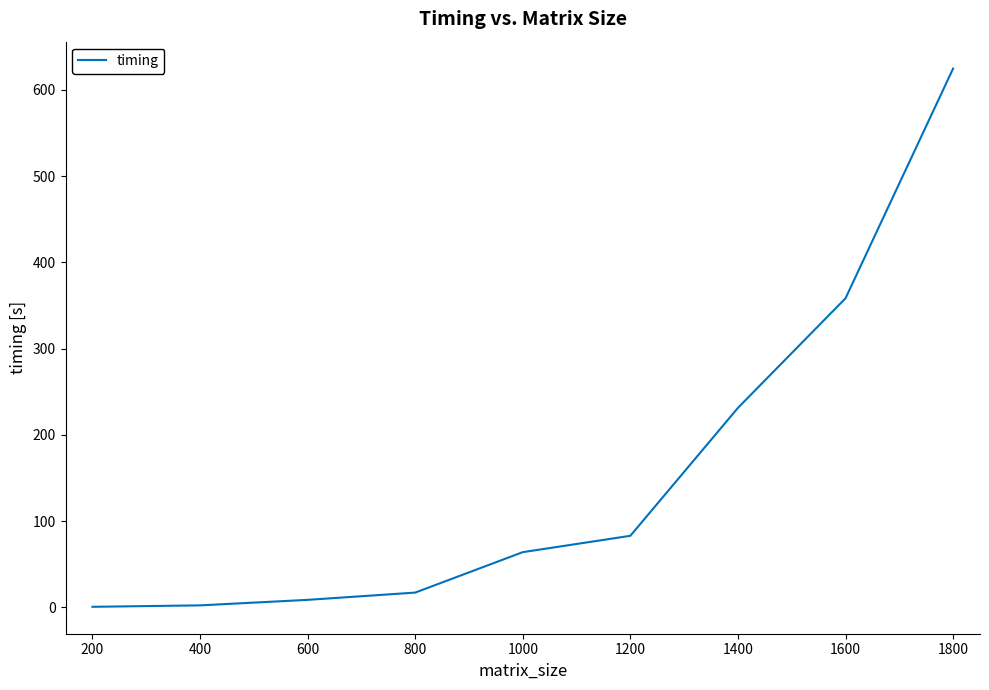

The chart shows a value of 149.6 at 1400. True or false?

False